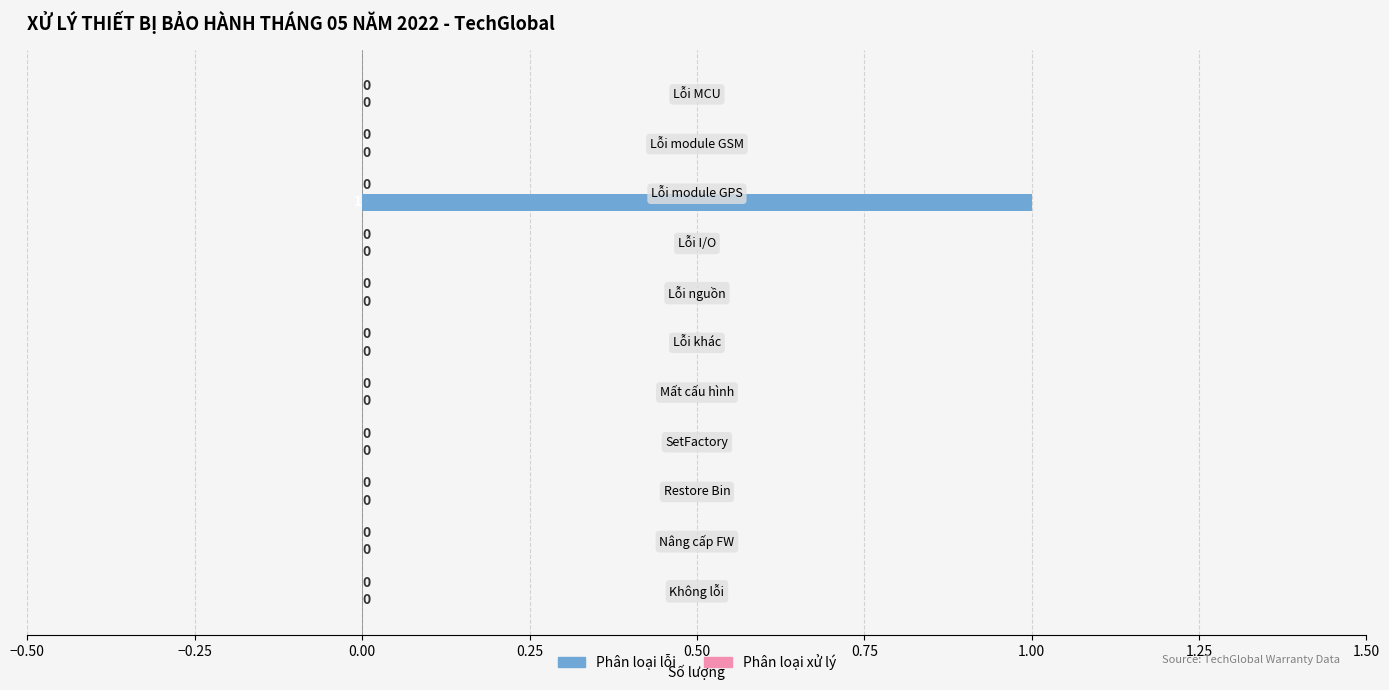

How many values are between 0 and 1?

11